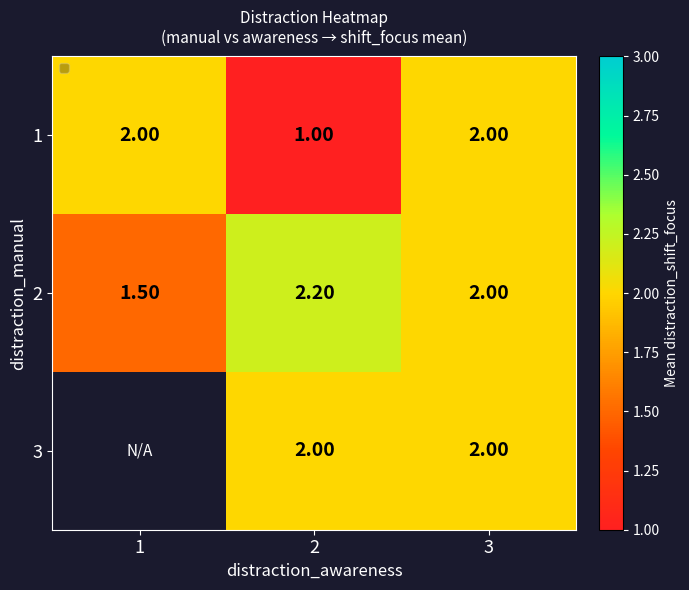

Is the value of 1 at 2 greater than the value of 2 at 1?

No